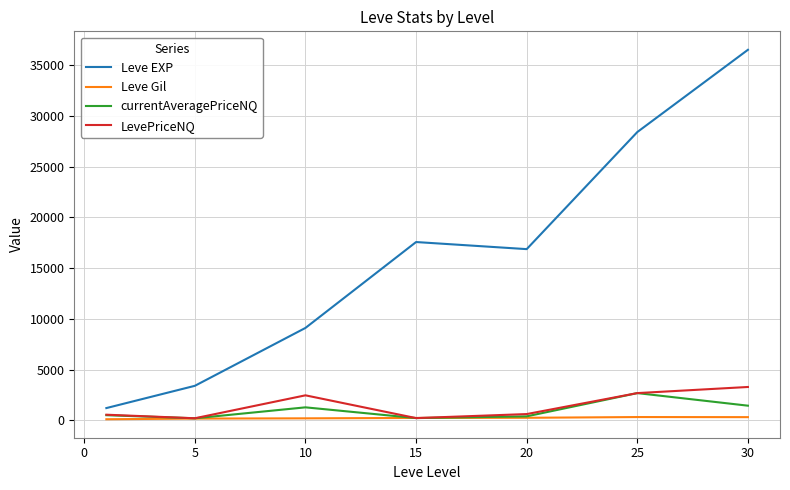

What is the greatest value displayed?

36492.5